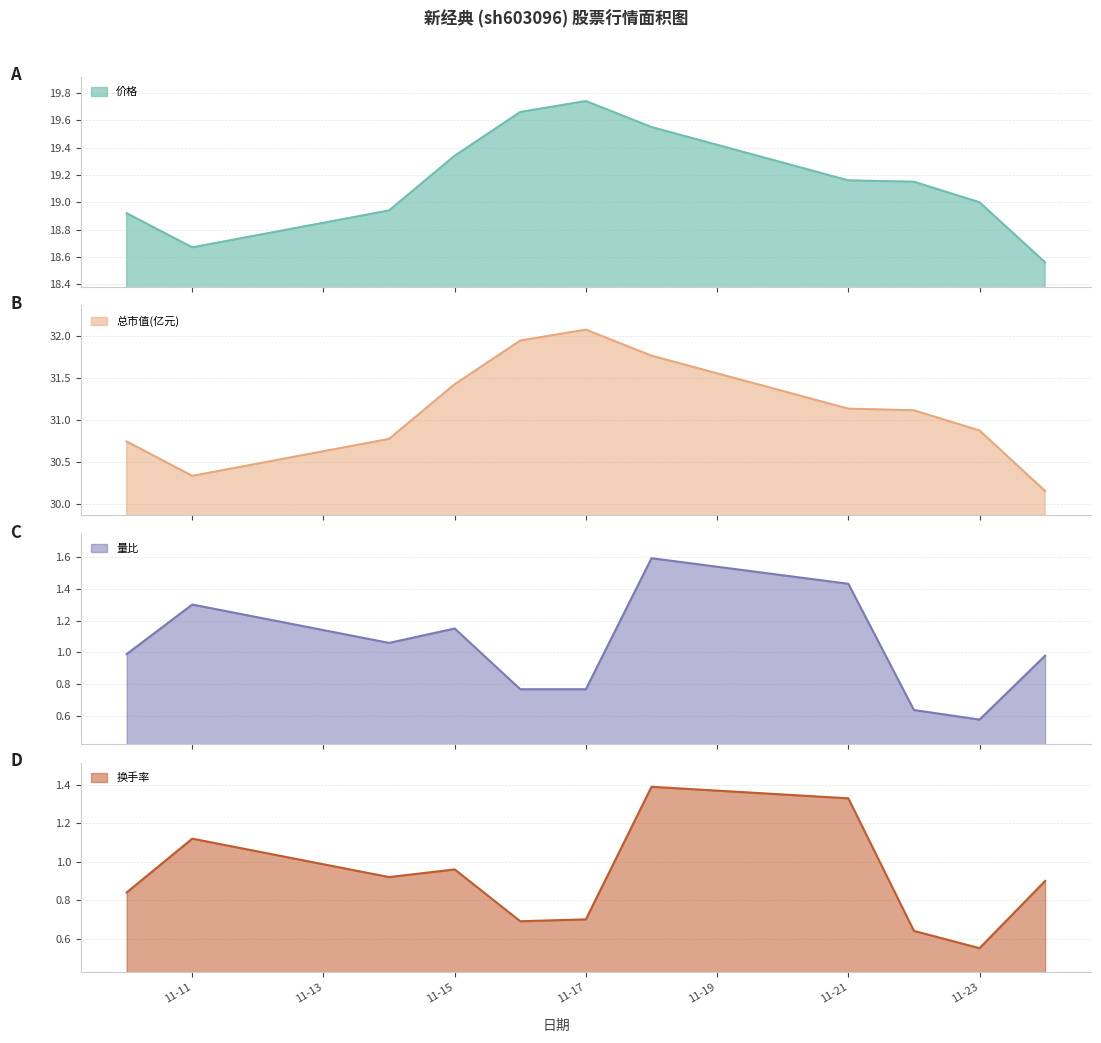

True or false: 换手率 and 总市值(亿元) cross at least once.

False